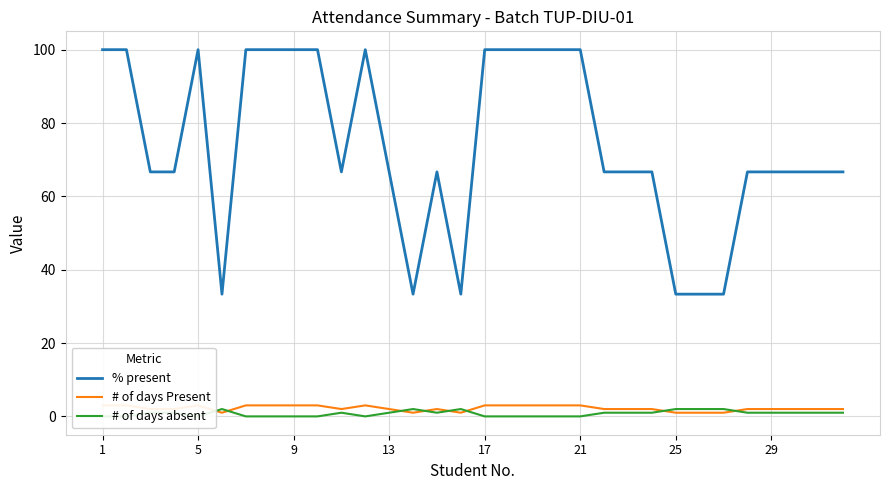

How many # of days Present values are between 2 and 3?

26